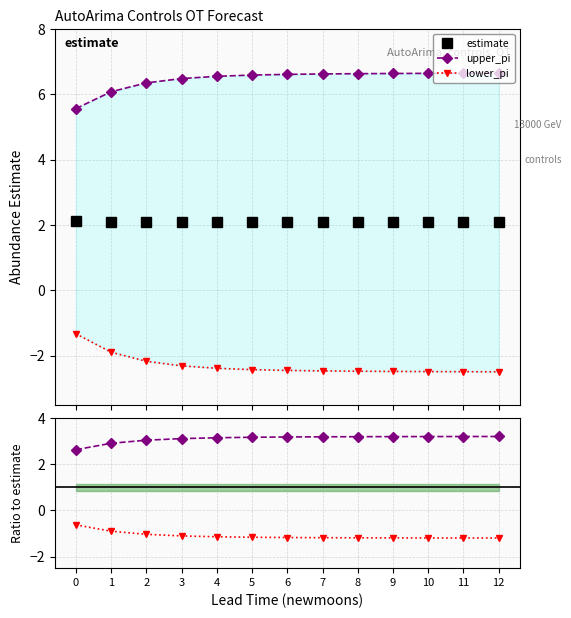

What is the value of the estimate point at the 9th from the left?

2.1